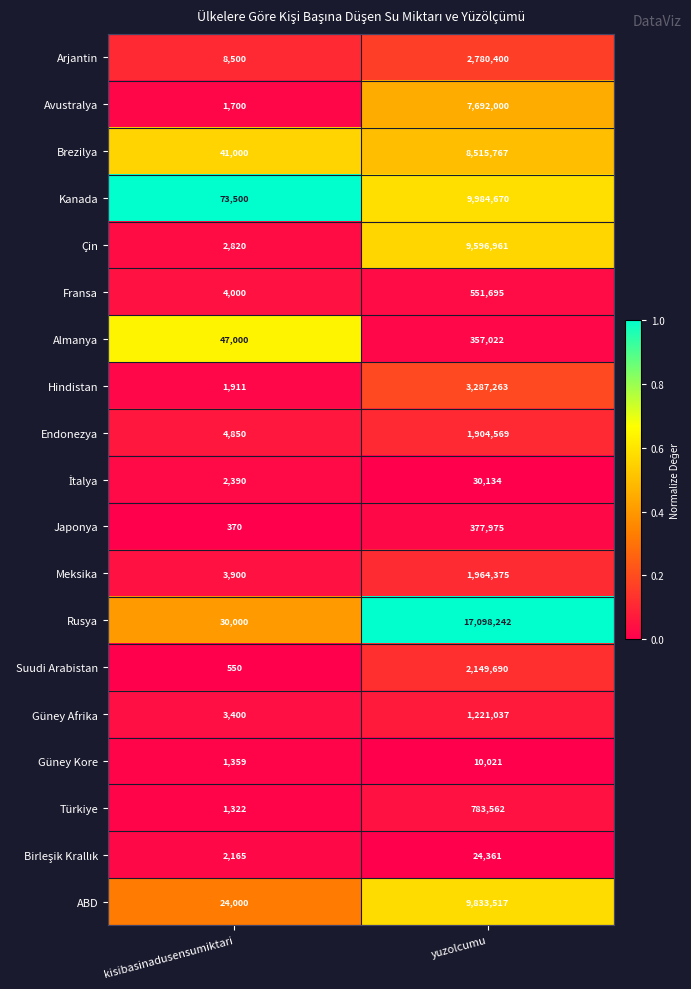

What is the difference between the Meksika values at yuzolcumu and kisibasinadusensumiktari?

1960475